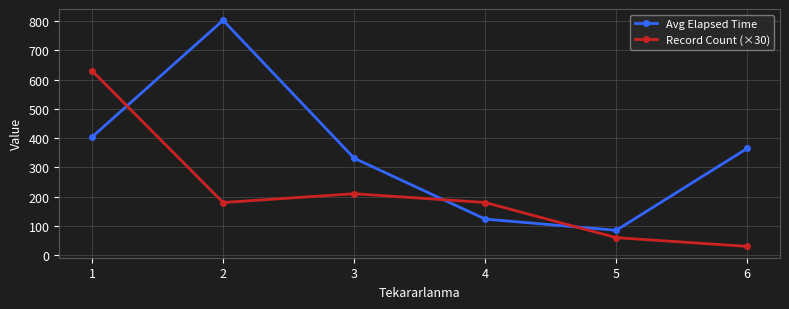

The value of Avg Elapsed Time at 3 is 102.6. True or false?

False